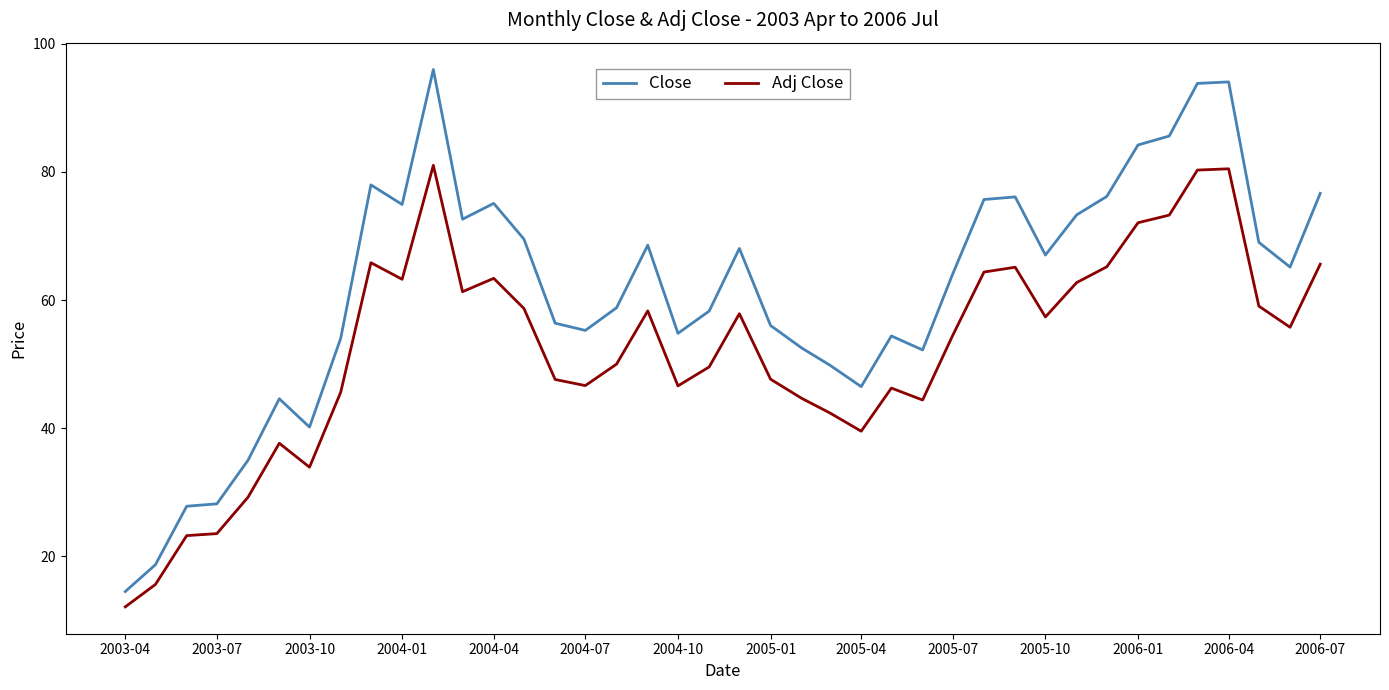

What is the maximum value shown in the chart?

96.0